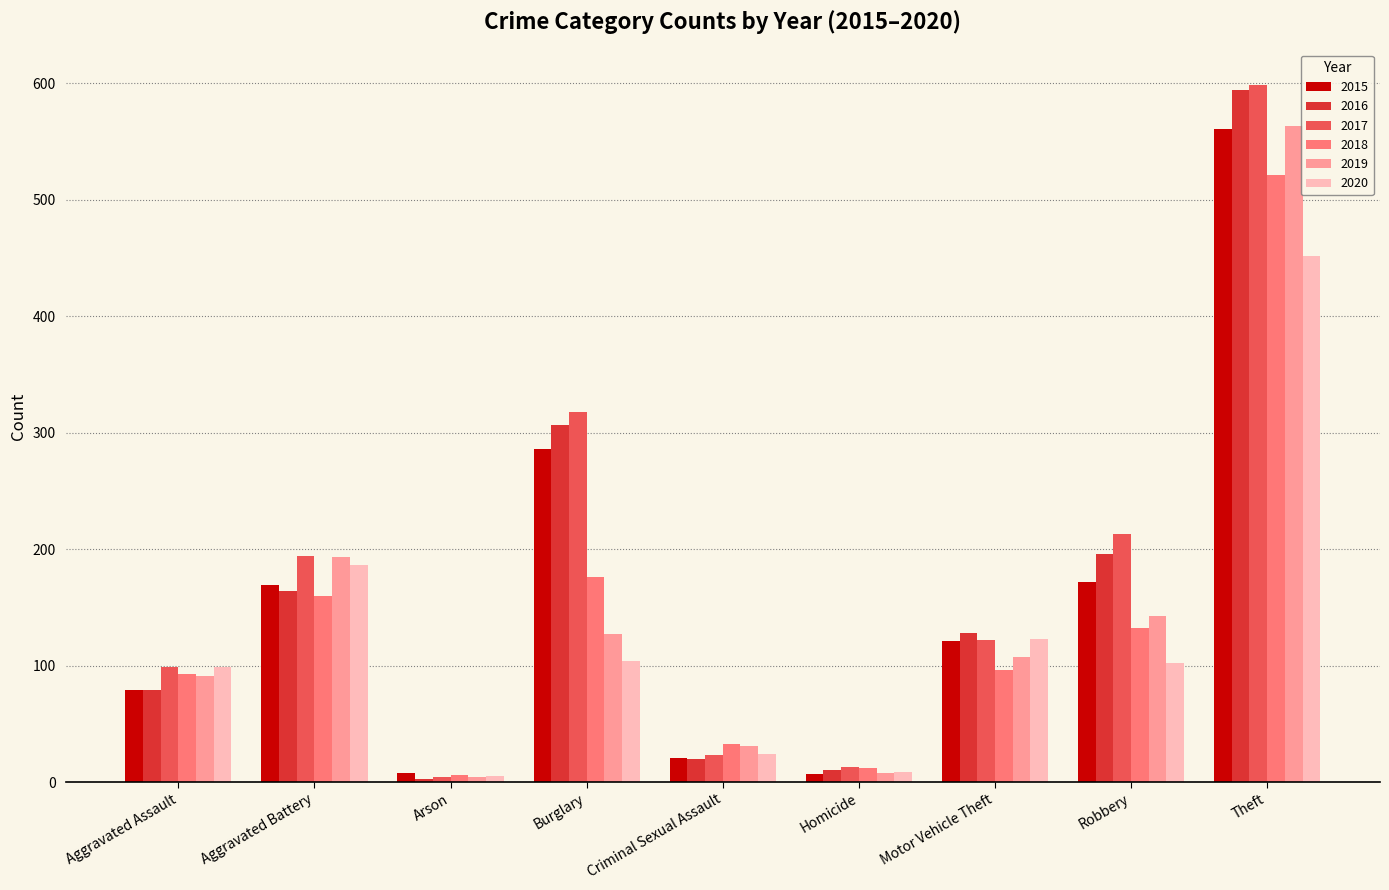

At how many categories does at least one series exceed 240?

2